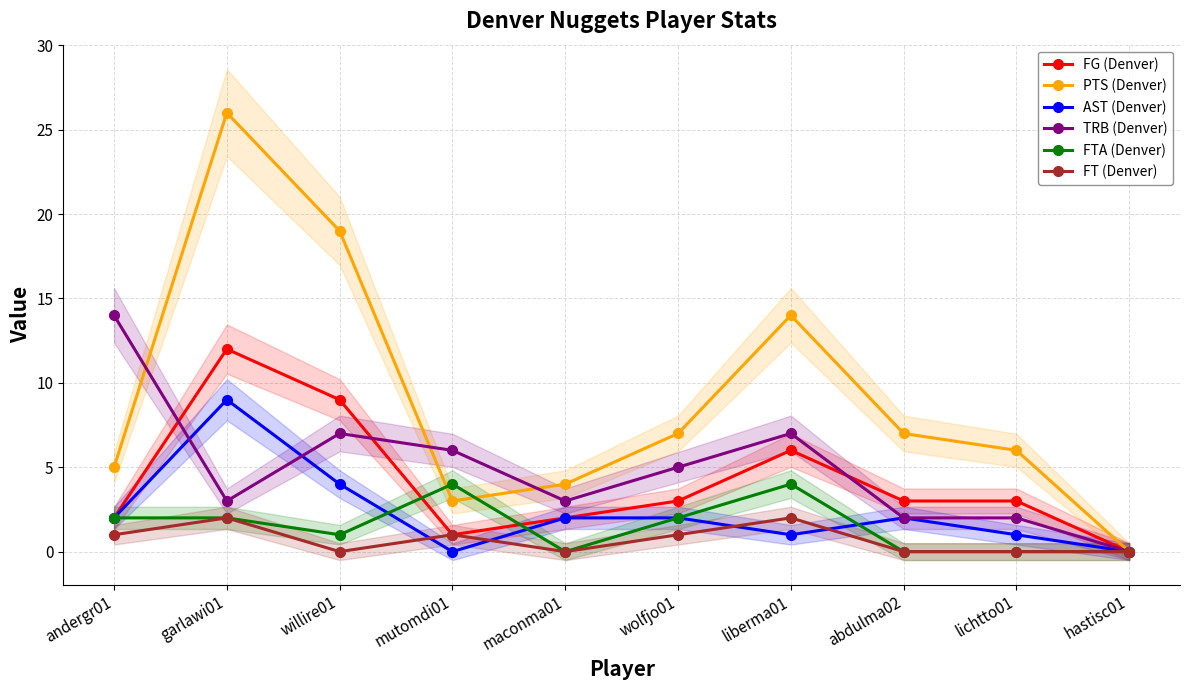

What is the difference between the maximum and minimum values in the AST (Denver) series?

9